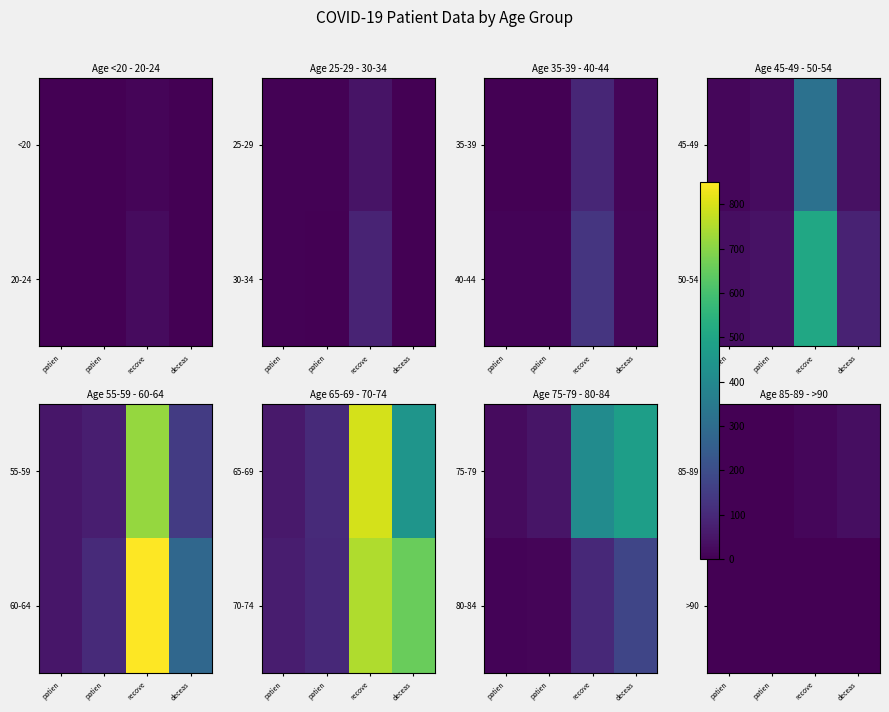

At how many categories does at least one series exceed 19?

1